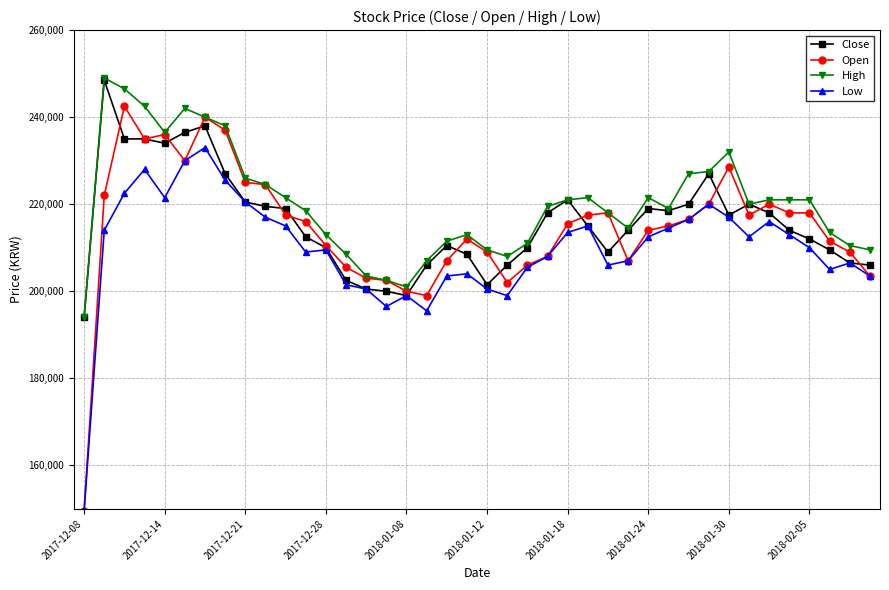

What is the value of the High point at the 17th from the left?

201000